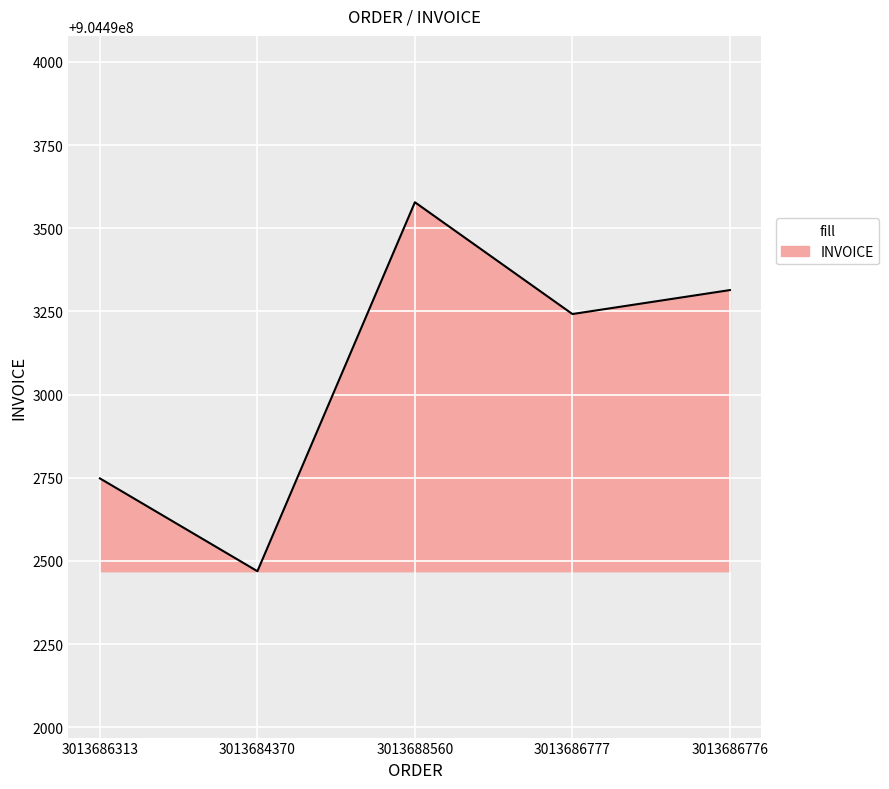

Reading right to left, transcribe all the data shown in this chart.

3013686776=904493314	3013686777=904493242	3013688560=904493578	3013684370=904492469	3013686313=904492748